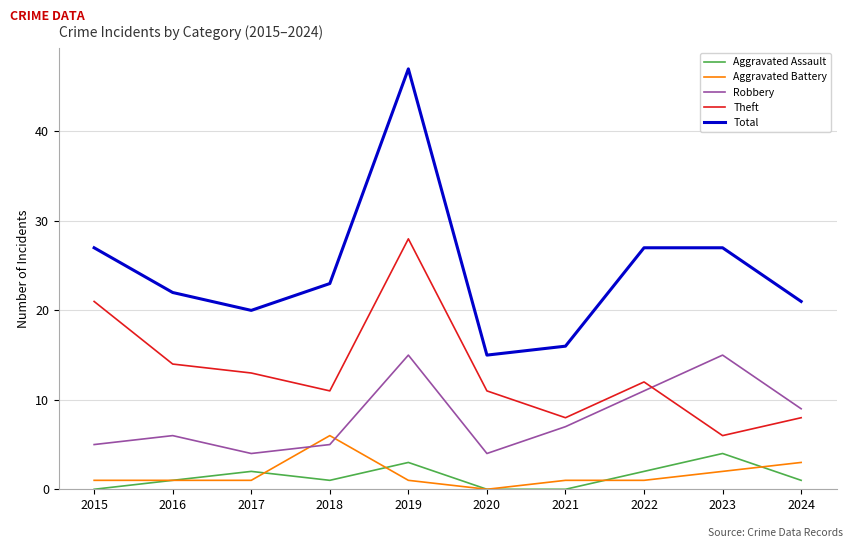

True or false: Aggravated Assault and Theft intersect in this chart.

False